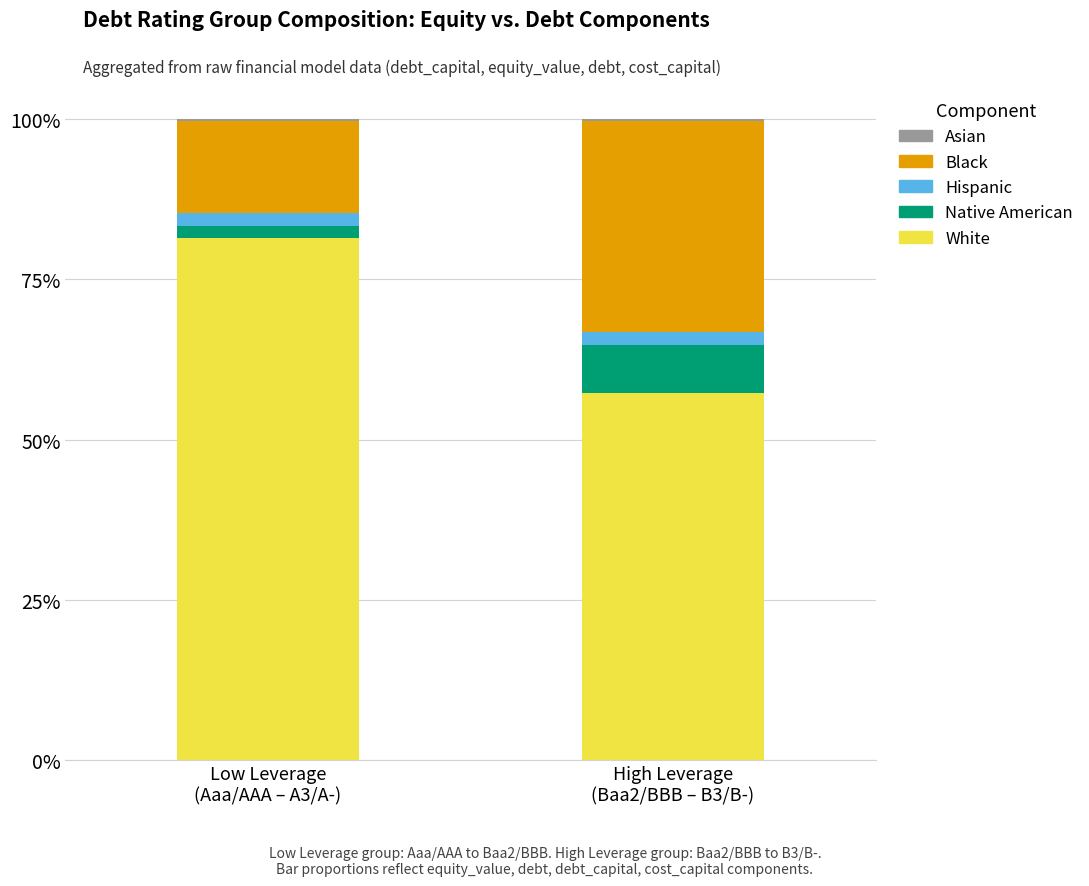

Which series has the widest spread of values?

White